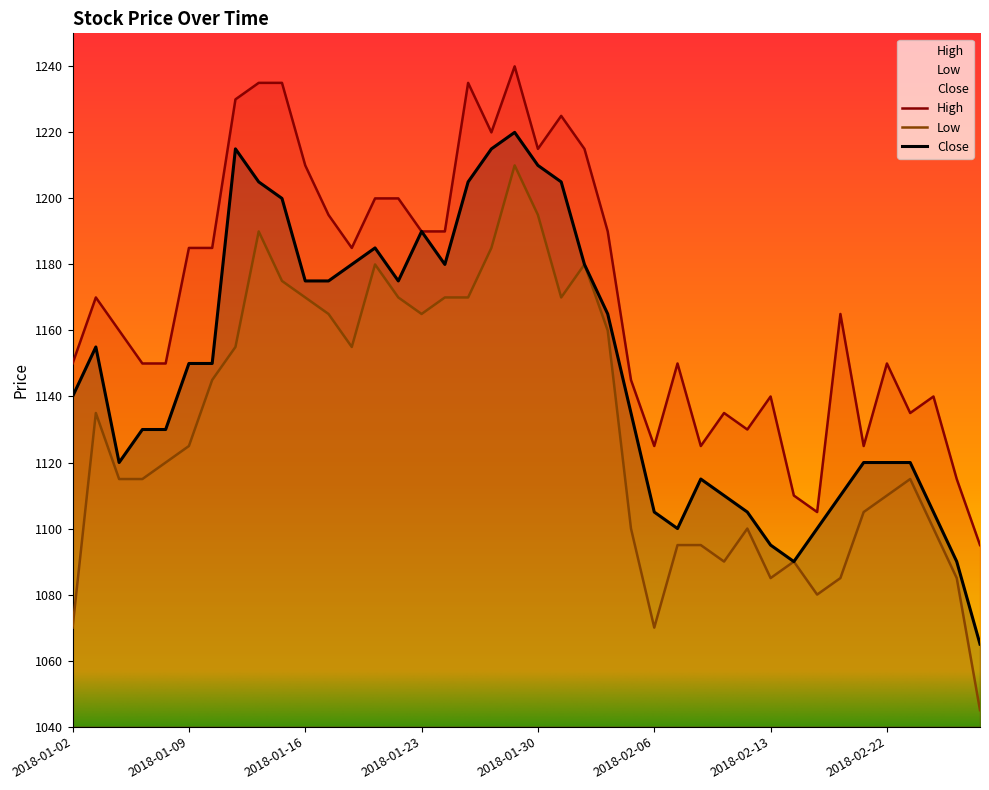

True or false: Low has more than 0 points higher than both neighbors.

True